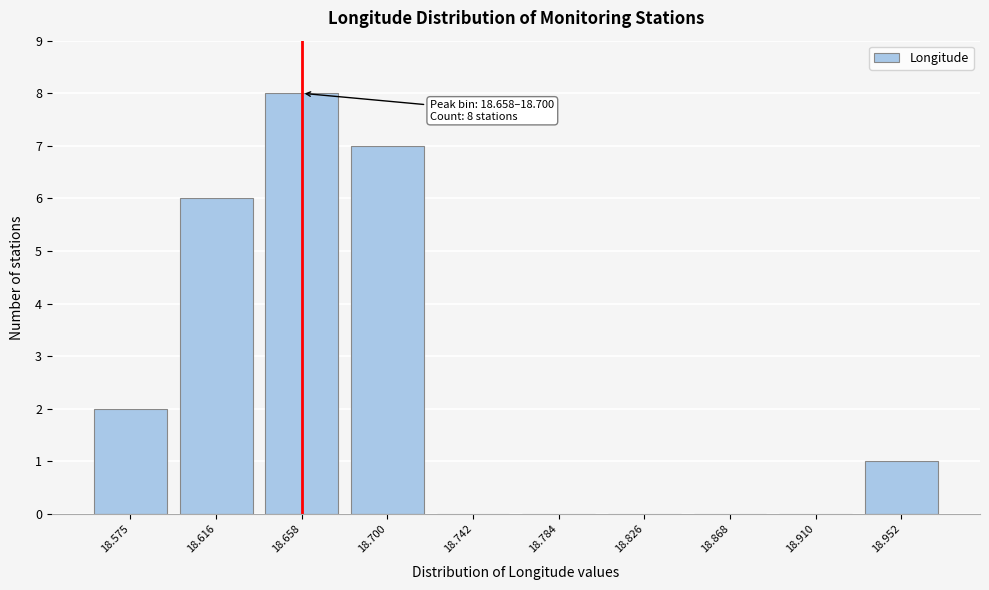

Reading left to right, list all the values displayed in this chart.

18.575=2	18.616=6	18.658=8	18.700=7	18.742=0	18.784=0	18.826=0	18.868=0	18.910=0	18.952=1